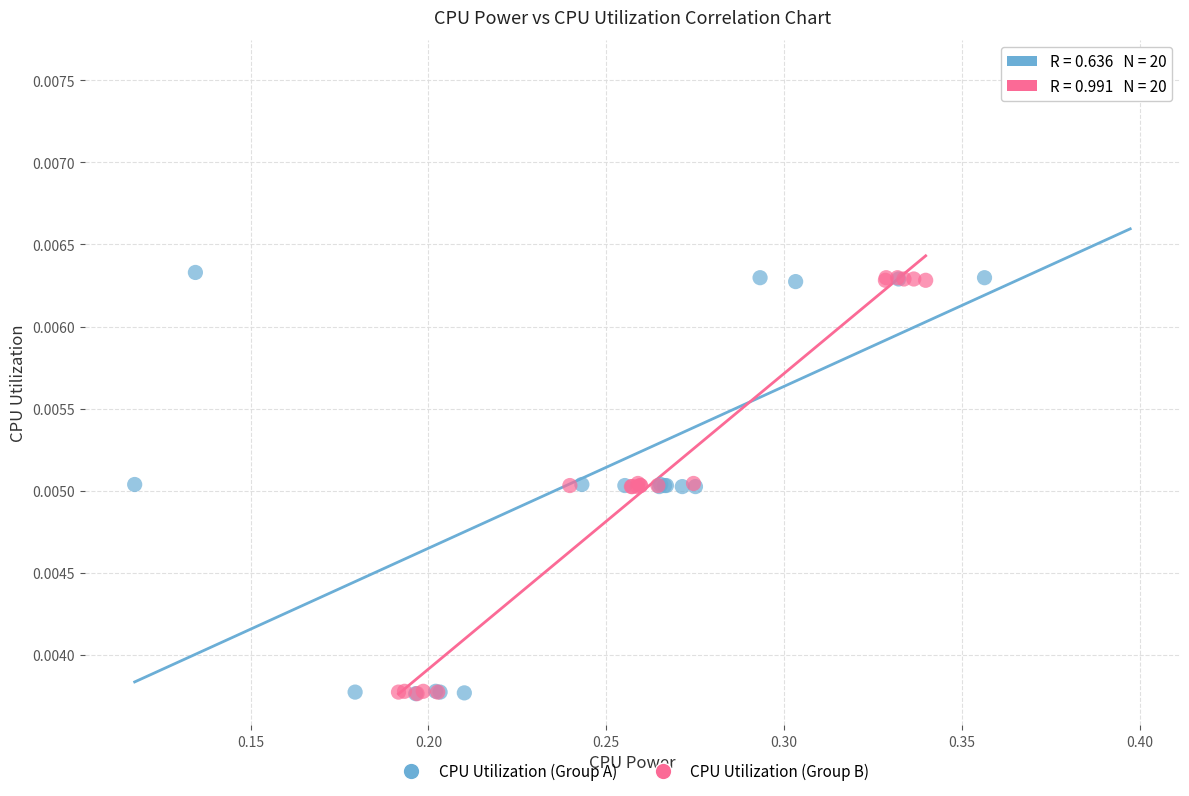

Which series has the largest Y range (max minus min)?

CPU Utilization (Group A)